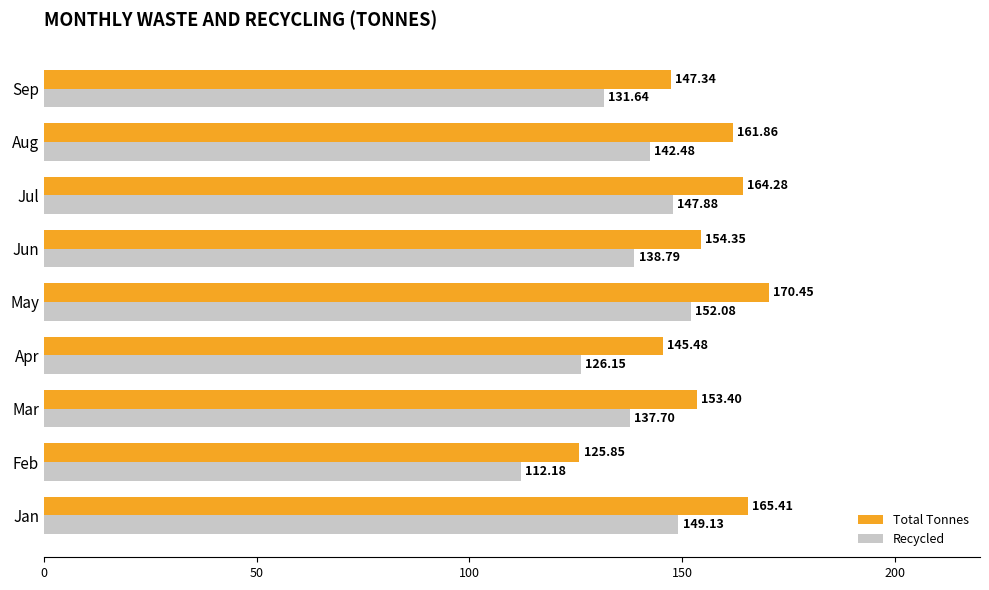

What is the sum of all Recycled values?

1238.0